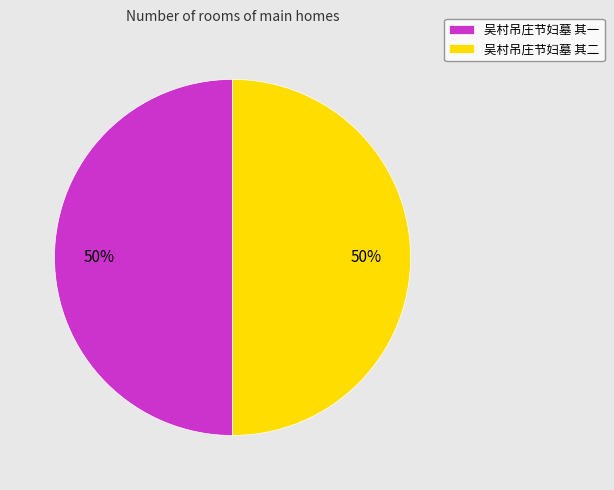

The 吴村吊庄节妇墓 其一 slice represents 56% of the pie. True or false?

False